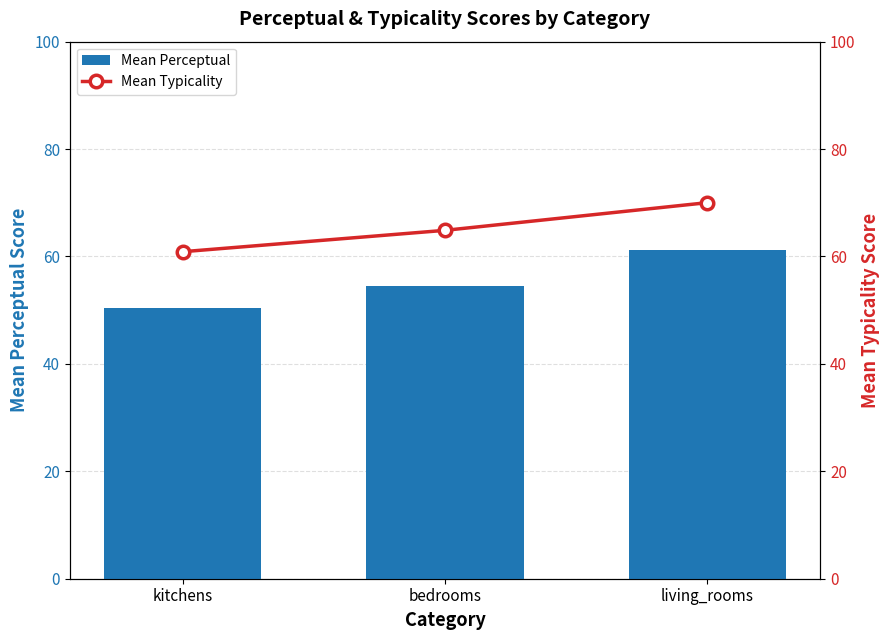

Reading left to right, extract all data points from this chart.

Mean Perceptual: kitchens=50.4	bedrooms=54.5	living_rooms=61.2
Mean Typicality: kitchens=60.9	bedrooms=64.9	living_rooms=70.0